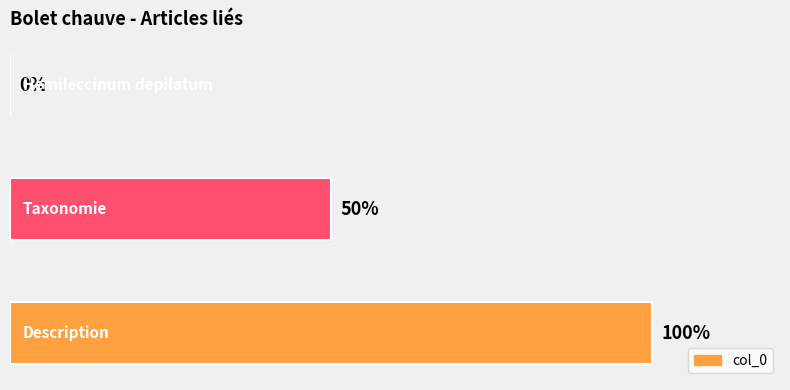

Are the bars horizontal?

Yes